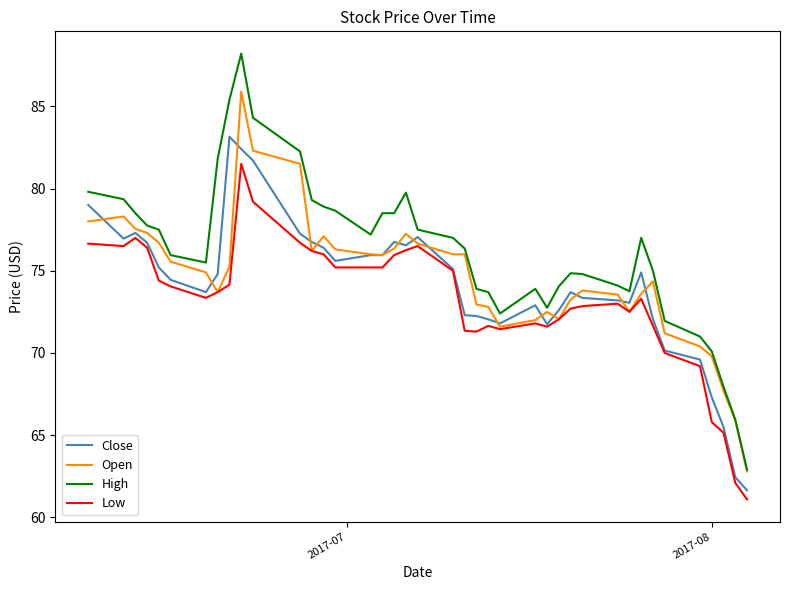

Rank the series by their maximum value, from lowest to highest.

Low, Close, Open, High